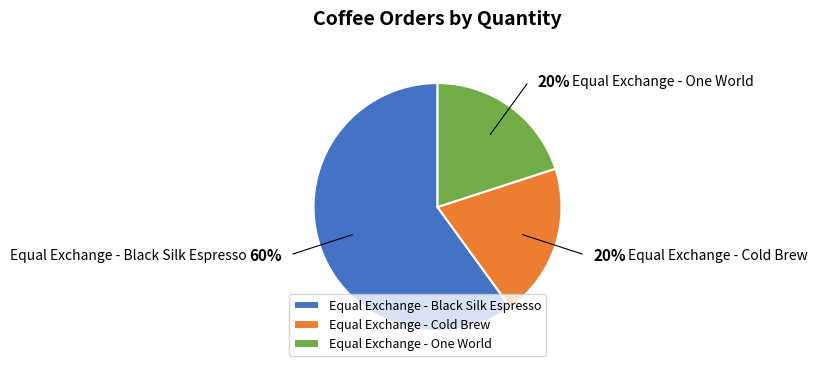

Is it true that Equal Exchange - One World is 20% of the pie?

True